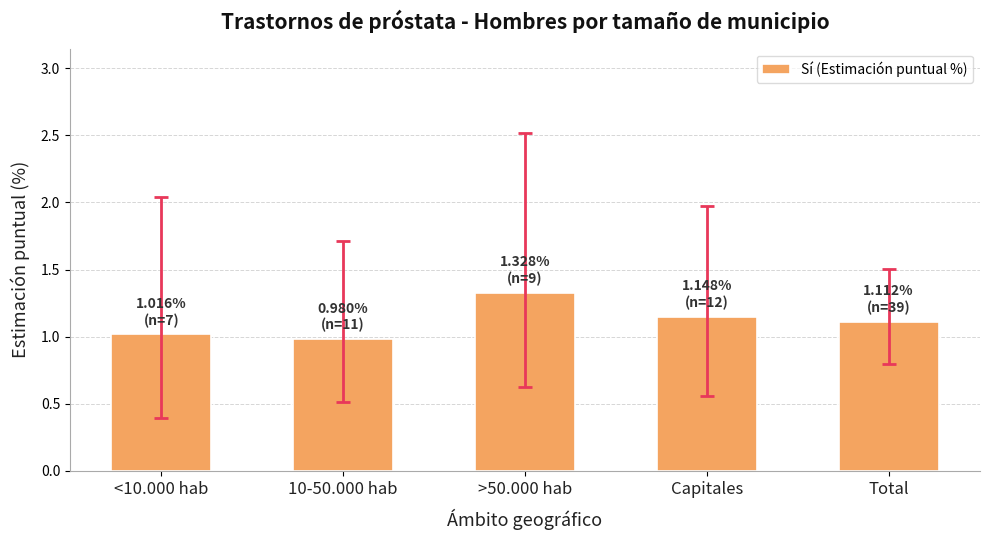

List the labels in order of value, smallest first.

10-50.000 hab, <10.000 hab, Total, Capitales, >50.000 hab